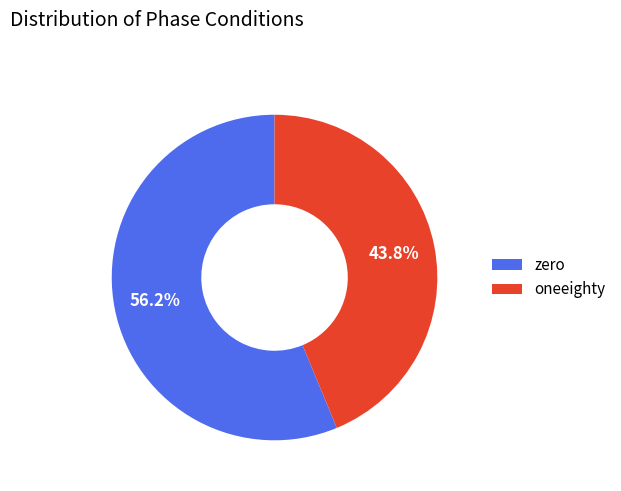

What is the smallest slice in the pie chart?

oneeighty